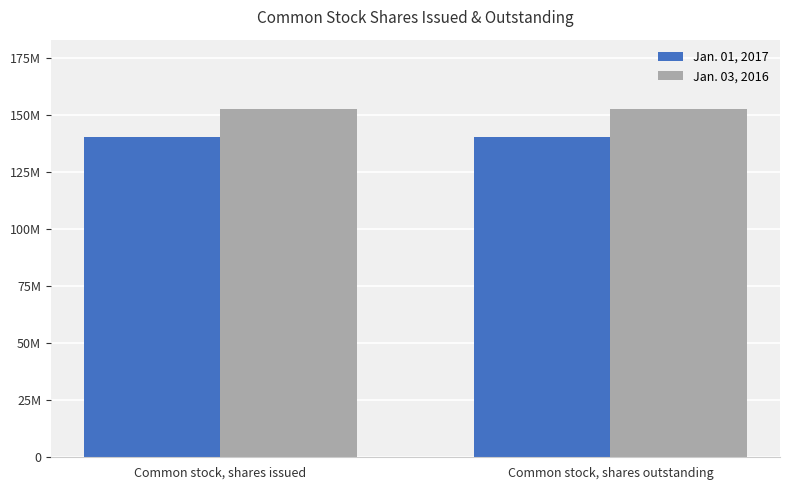

Reading right to left, transcribe all the data shown in this chart.

Jan. 01, 2017: Common stock, shares outstanding=140256313	Common stock, shares issued=140256313
Jan. 03, 2016: Common stock, shares outstanding=152577884	Common stock, shares issued=152577884